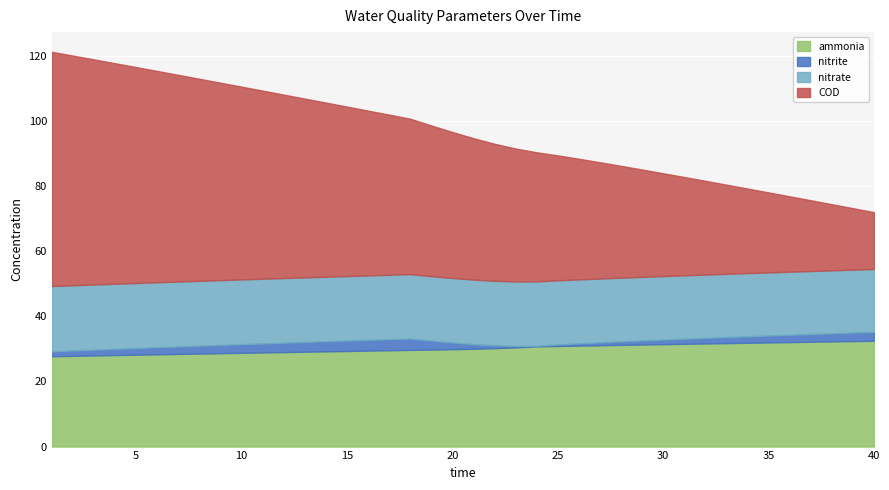

After their last crossing, which series has the higher values: nitrate or COD?

nitrate